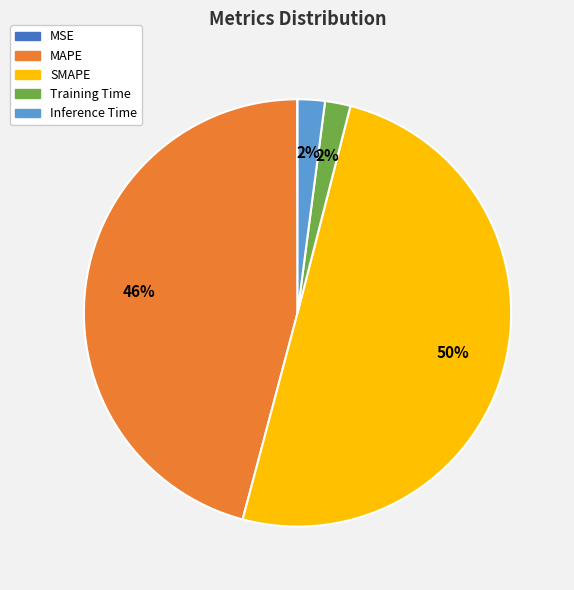

To the nearest percent, what percentage of the pie is SMAPE?

50%